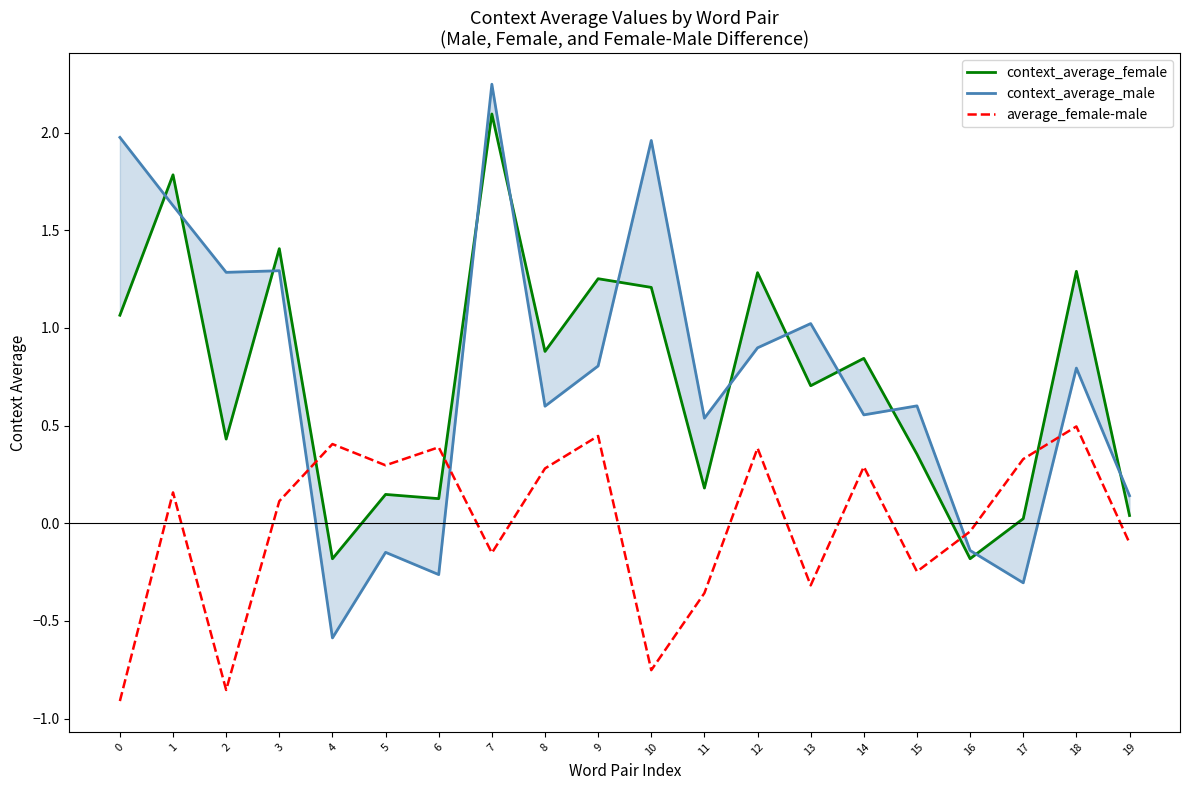

Which has a higher value, 2 or 8?

8